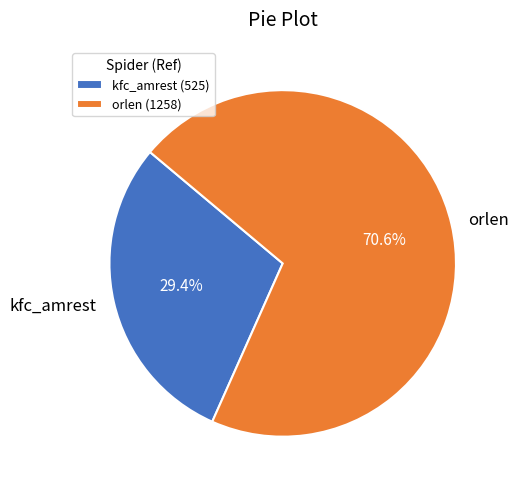

Approximately how many times larger is the value at orlen compared to kfc_amrest?

2.4